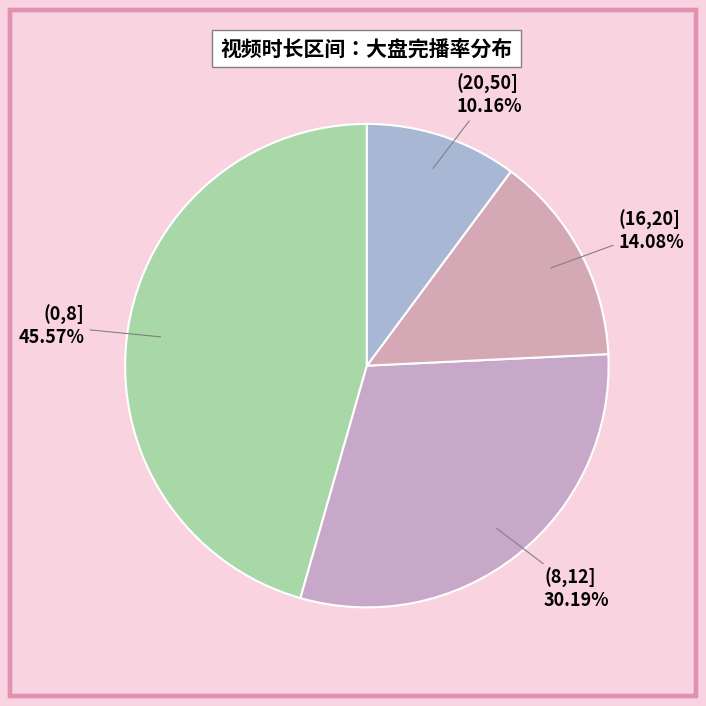

How many segments does this pie chart have?

4